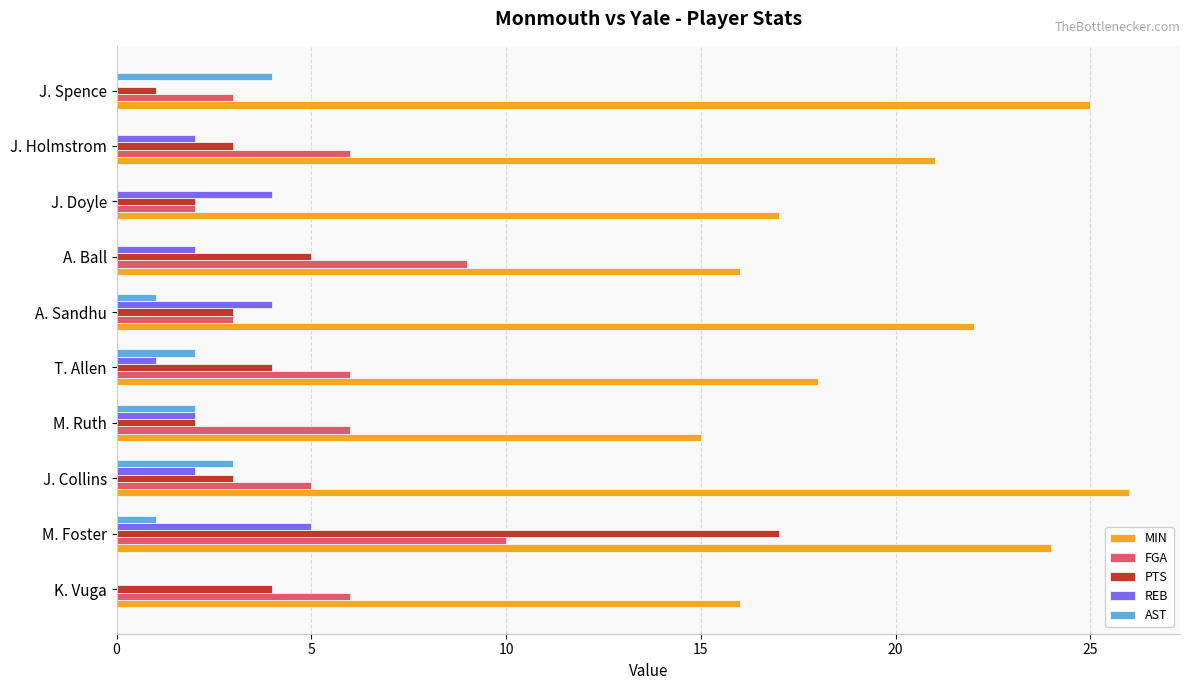

At which label does AST reach its peak?

J. Spence